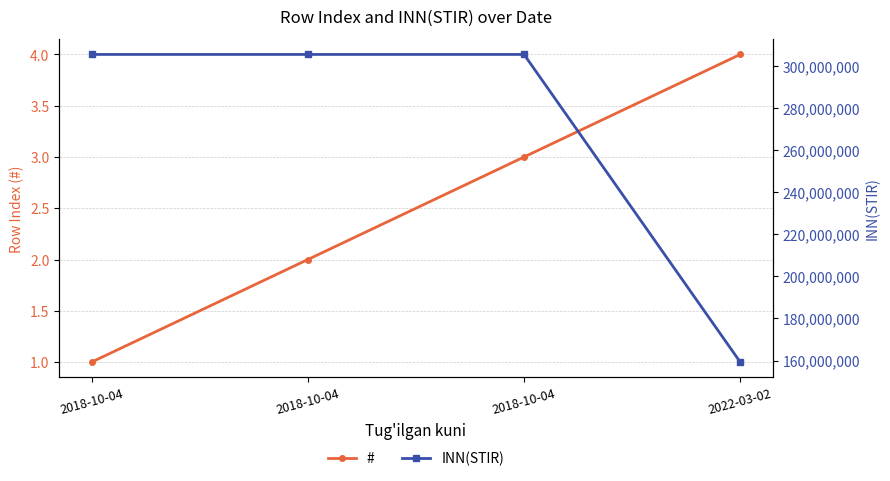

True or false: INN(STIR) has a value of 305634884 at 2018-10-04.

True